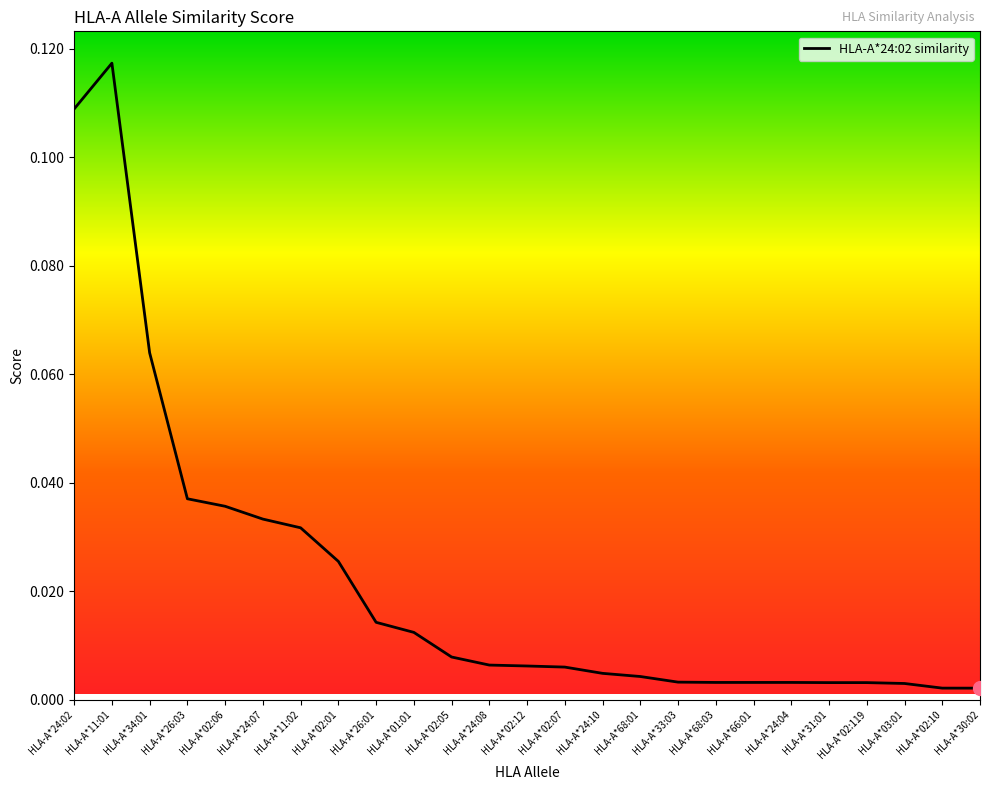

What position from the right is HLA-A*24:02?

25